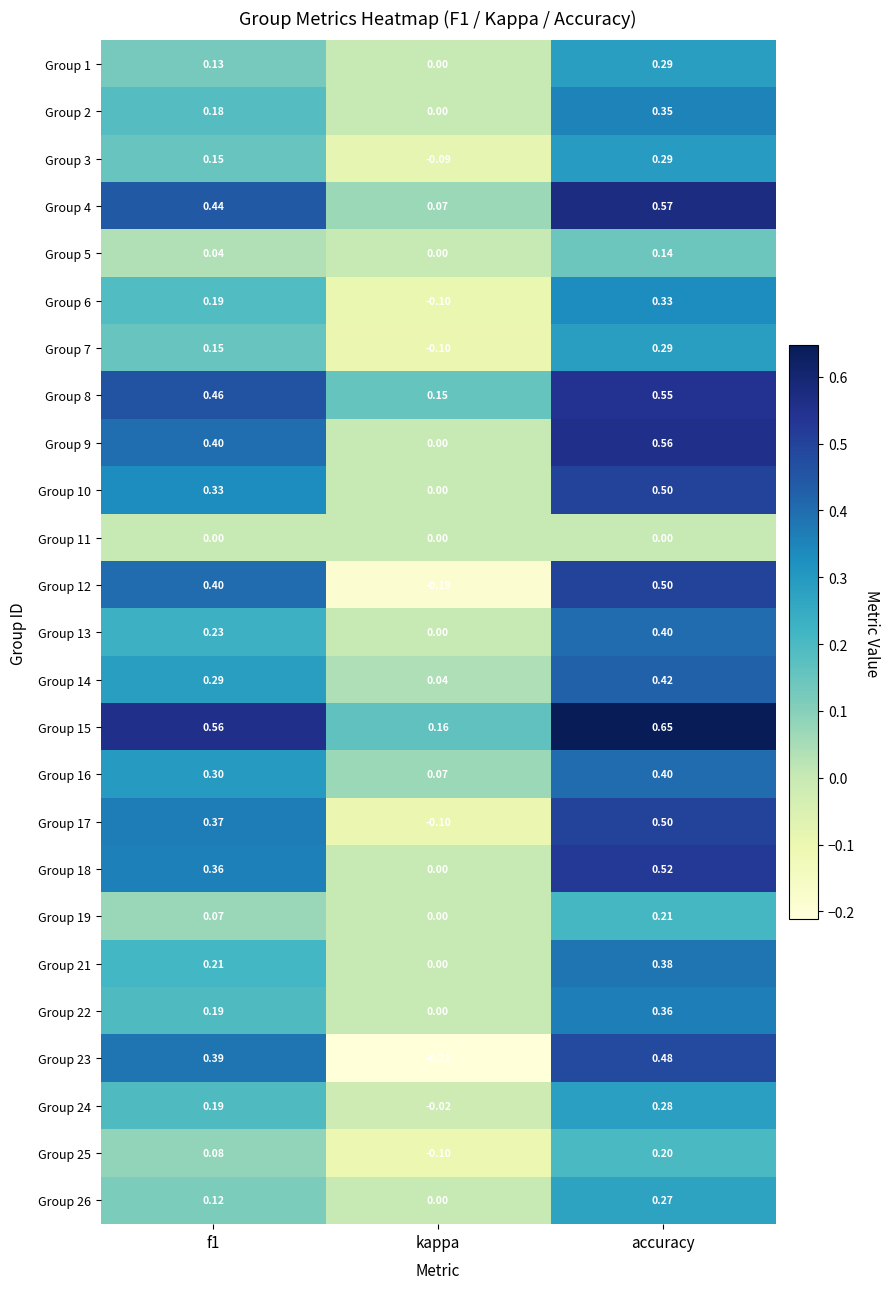

Where is Group 21 nearest to the value 0?

kappa